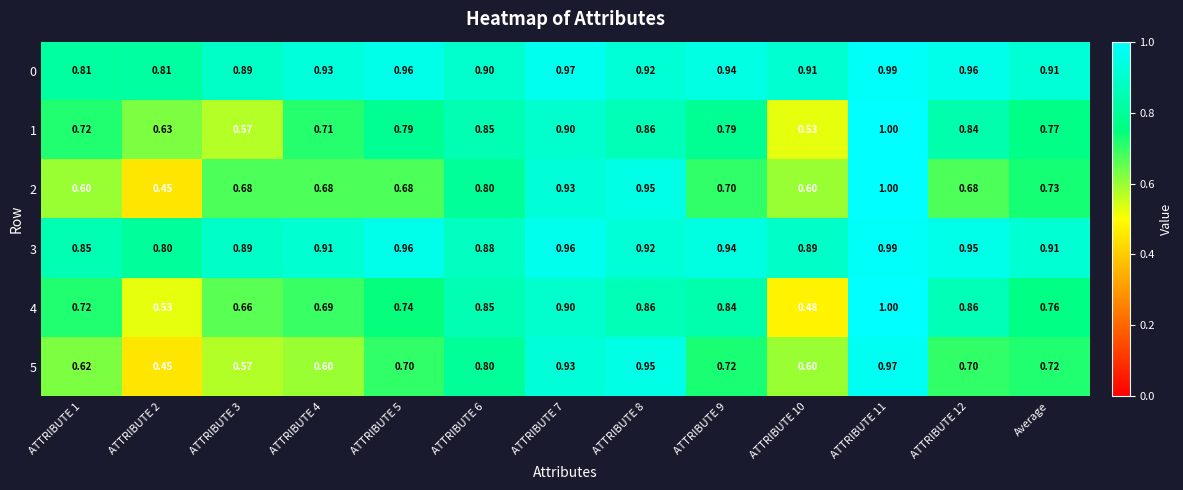

Is the value of 3 at ATTRIBUTE 2 greater than the value of 5 at Average?

Yes